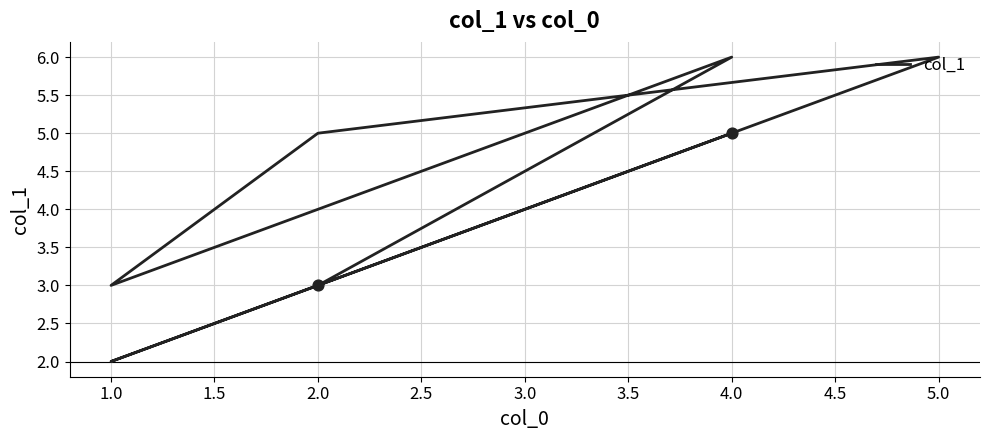

What is the ratio of the value at 1.0 to the value at 4.0?

0.3